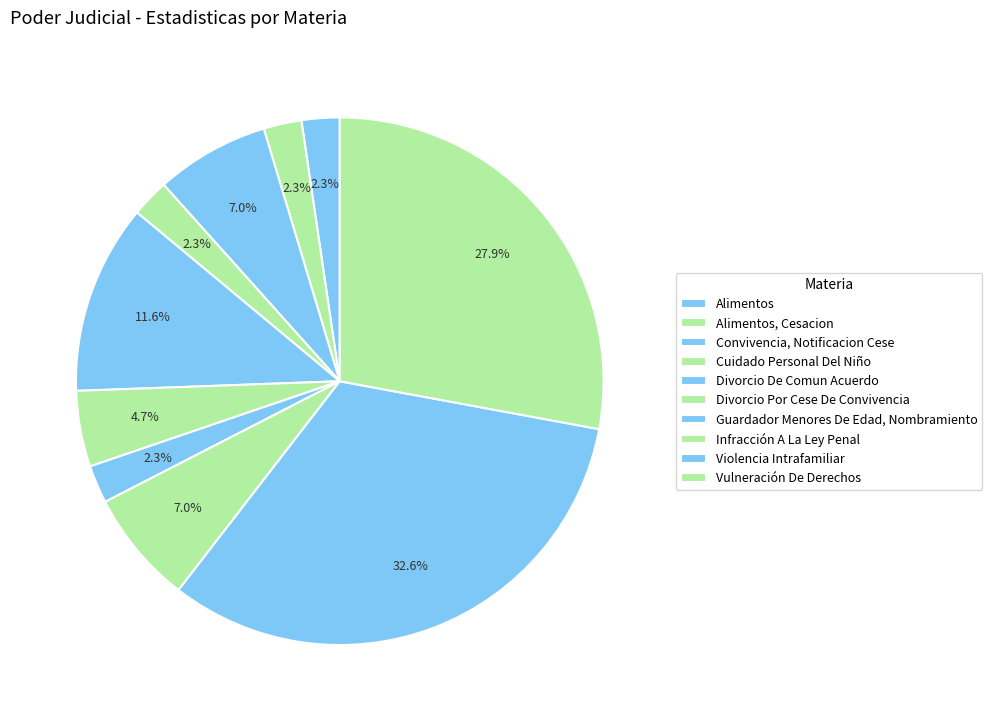

What is the change in value from Divorcio De Comun Acuerdo to Violencia Intrafamiliar?

+9